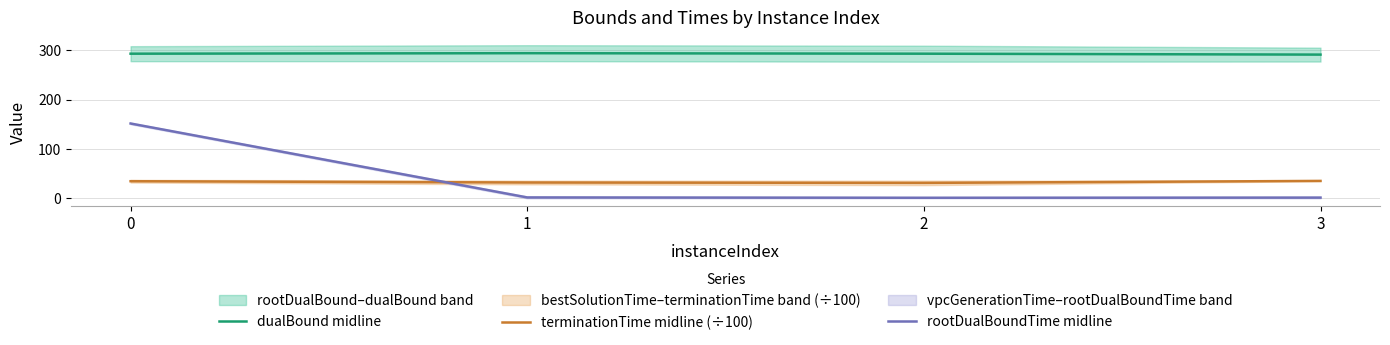

How many lines are shown in the chart?

3